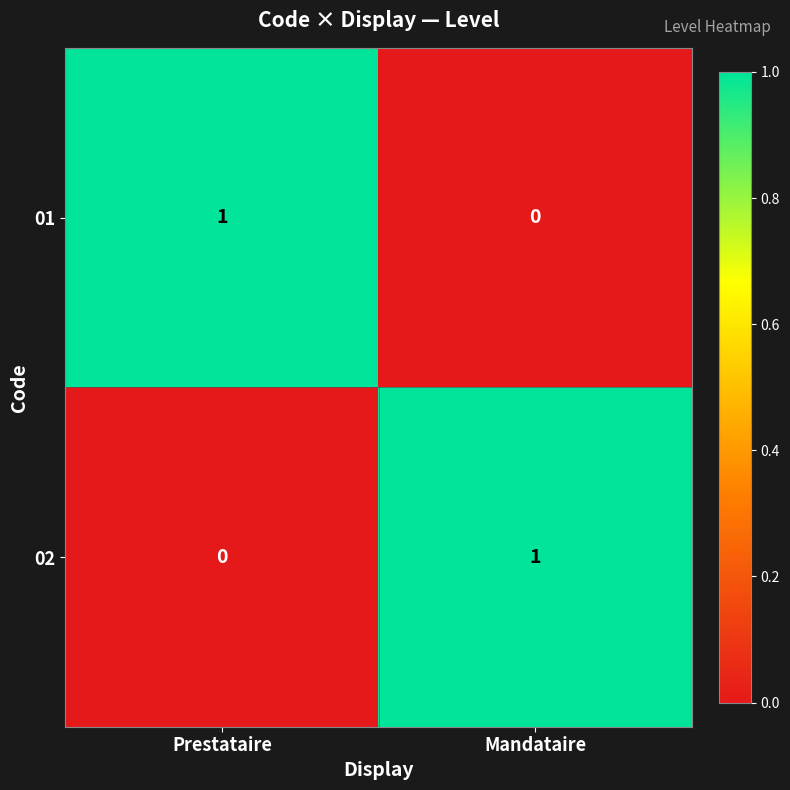

Is the value of 01 at Prestataire greater than the value of 02 at Prestataire?

Yes